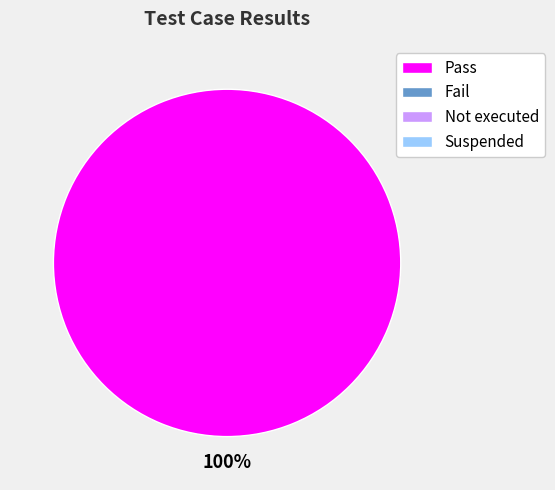

Does any single category account for the majority?

Yes